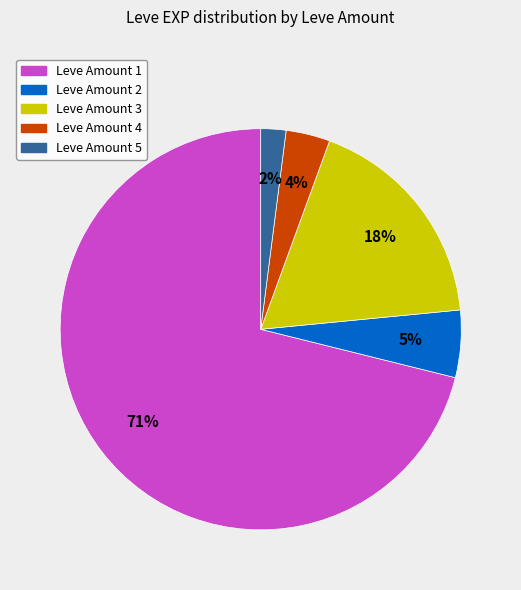

To the nearest percent, what is the difference between the largest and smallest slice percentages?

69%